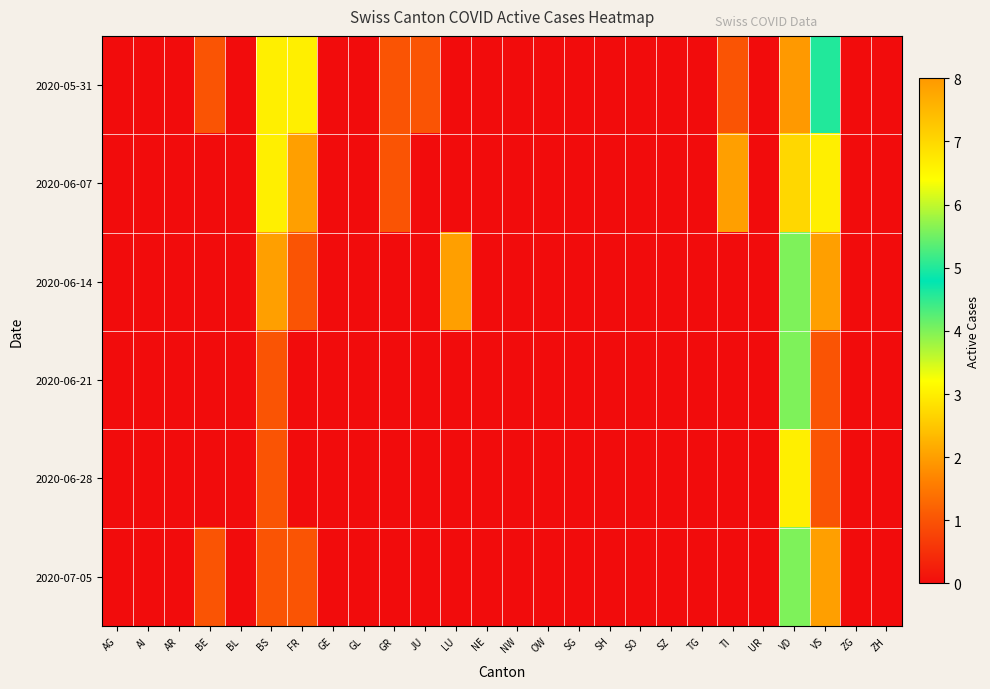

Reading left to right, list all the values displayed in this chart.

2020-05-31: AG=0	AI=0	AR=0	BE=1	BL=0	BS=3	FR=3	GE=0	GL=0	GR=1	JU=1	LU=0	NE=0	NW=0	OW=0	SG=0	SH=0	SO=0	SZ=0	TG=0	TI=1	UR=0	VD=8	VS=5	ZG=0	ZH=0
2020-06-07: AG=0	AI=0	AR=0	BE=0	BL=0	BS=3	FR=2	GE=0	GL=0	GR=1	JU=0	LU=0	NE=0	NW=0	OW=0	SG=0	SH=0	SO=0	SZ=0	TG=0	TI=2	UR=0	VD=7	VS=3	ZG=0	ZH=0
2020-06-14: AG=0	AI=0	AR=0	BE=0	BL=0	BS=2	FR=1	GE=0	GL=0	GR=0	JU=0	LU=2	NE=0	NW=0	OW=0	SG=0	SH=0	SO=0	SZ=0	TG=0	TI=0	UR=0	VD=4	VS=2	ZG=0	ZH=0
2020-06-21: AG=0	AI=0	AR=0	BE=0	BL=0	BS=1	FR=0	GE=0	GL=0	GR=0	JU=0	LU=0	NE=0	NW=0	OW=0	SG=0	SH=0	SO=0	SZ=0	TG=0	TI=0	UR=0	VD=4	VS=1	ZG=0	ZH=0
2020-06-28: AG=0	AI=0	AR=0	BE=0	BL=0	BS=1	FR=0	GE=0	GL=0	GR=0	JU=0	LU=0	NE=0	NW=0	OW=0	SG=0	SH=0	SO=0	SZ=0	TG=0	TI=0	UR=0	VD=3	VS=1	ZG=0	ZH=0
2020-07-05: AG=0	AI=0	AR=0	BE=1	BL=0	BS=1	FR=1	GE=0	GL=0	GR=0	JU=0	LU=0	NE=0	NW=0	OW=0	SG=0	SH=0	SO=0	SZ=0	TG=0	TI=0	UR=0	VD=4	VS=2	ZG=0	ZH=0